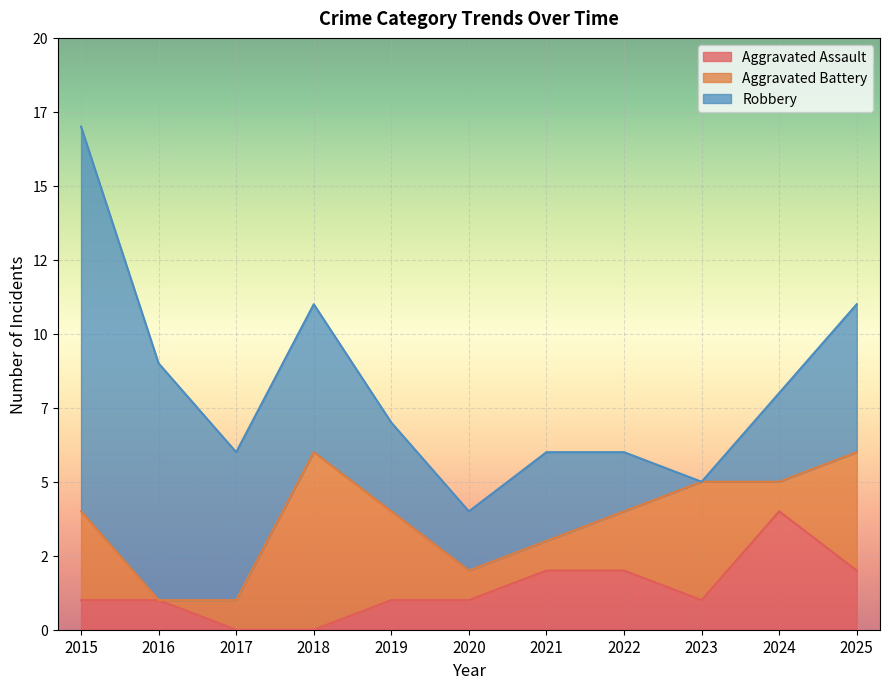

How many values in the Aggravated Assault series are below 1?

2